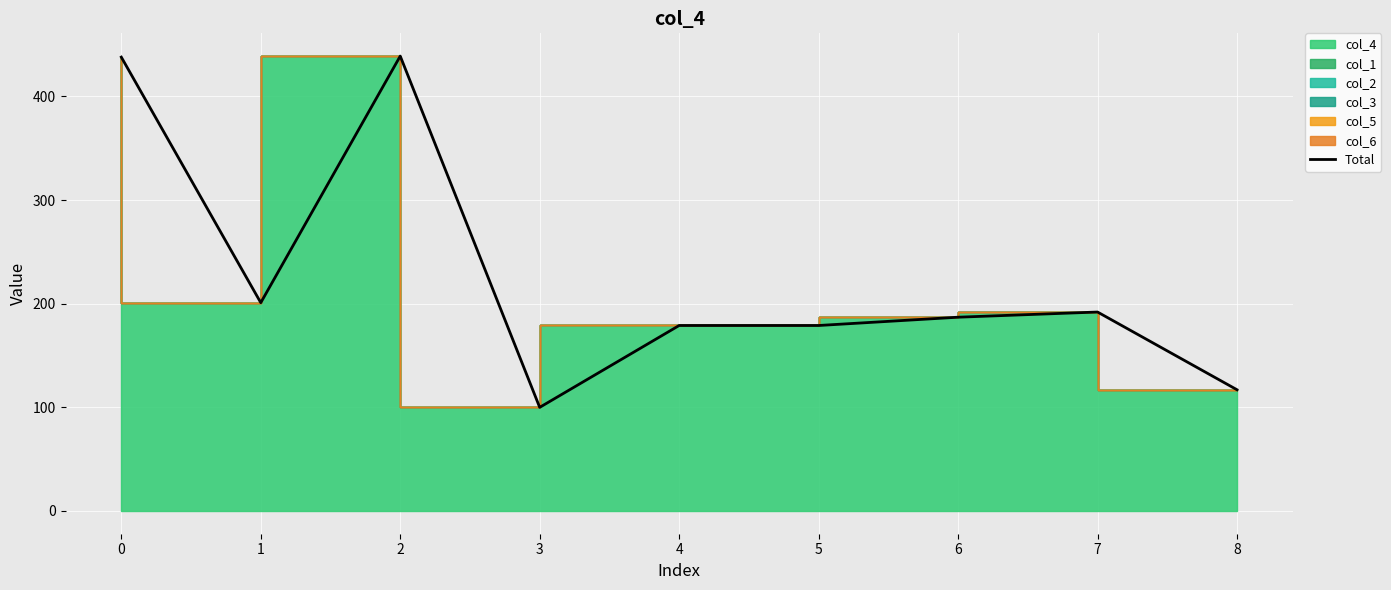

What is the smallest value displayed?

100